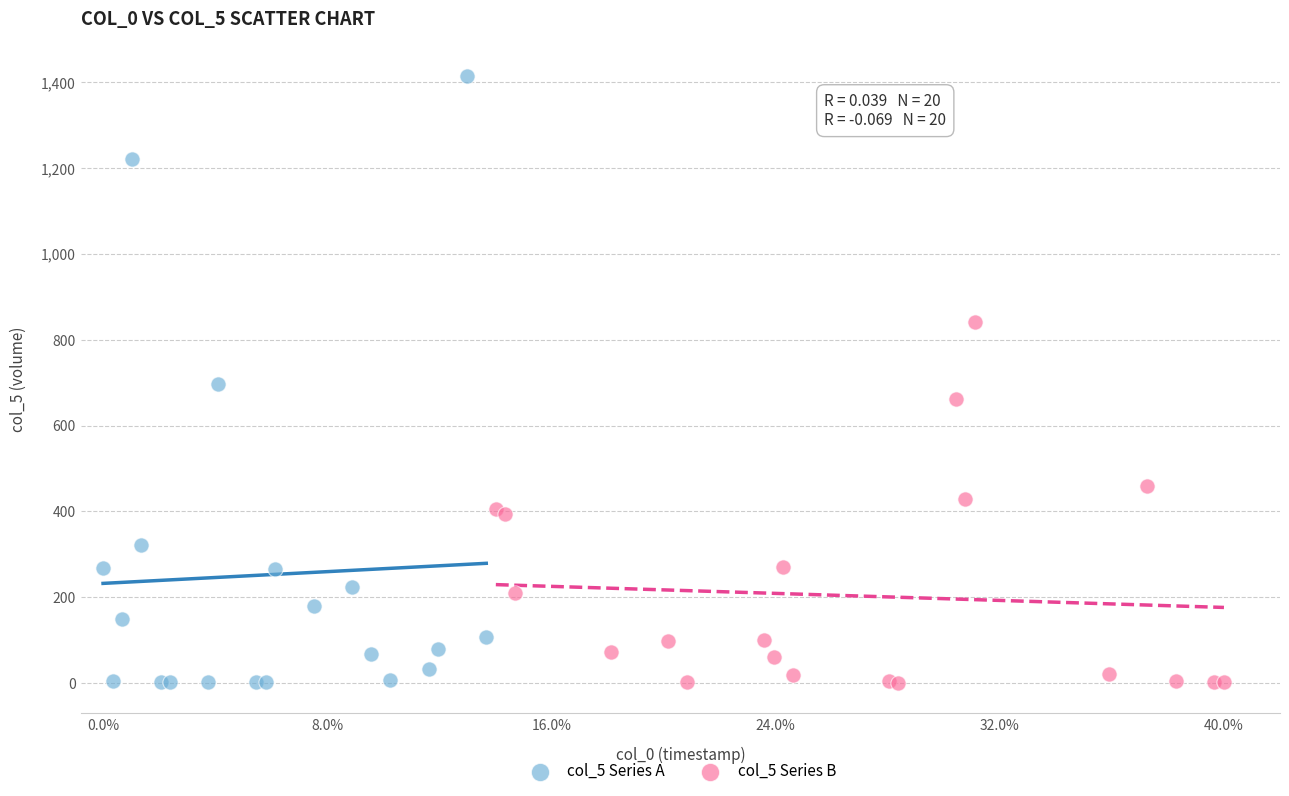

Which series contains the highest Y value?

col_5 Series A